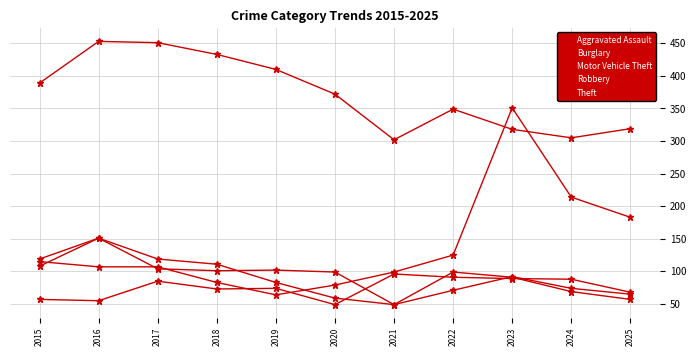

How many lines are shown in the chart?

5